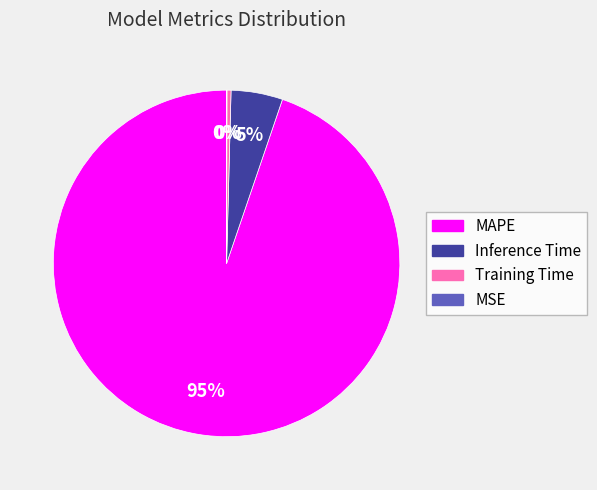

Which has a higher value, Training Time or Inference Time?

Inference Time